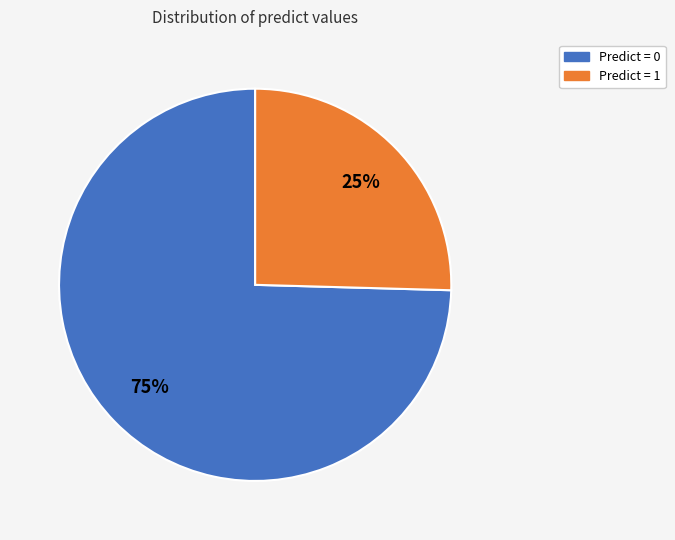

Is there any slice that represents more than half of the pie?

Yes